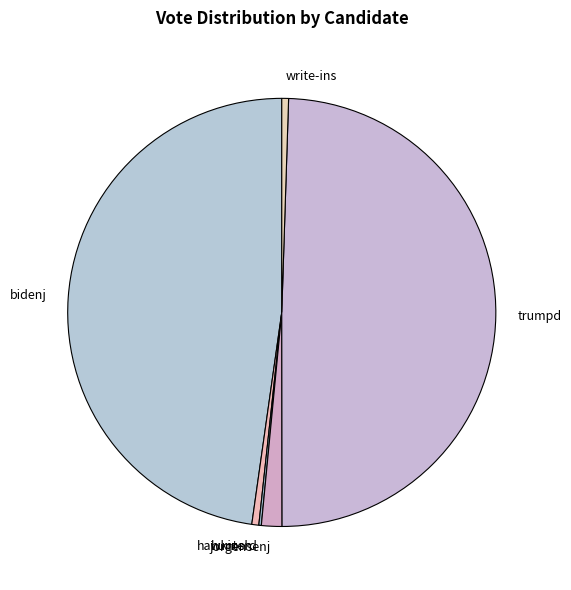

What is the largest slice in the pie chart?

trumpd